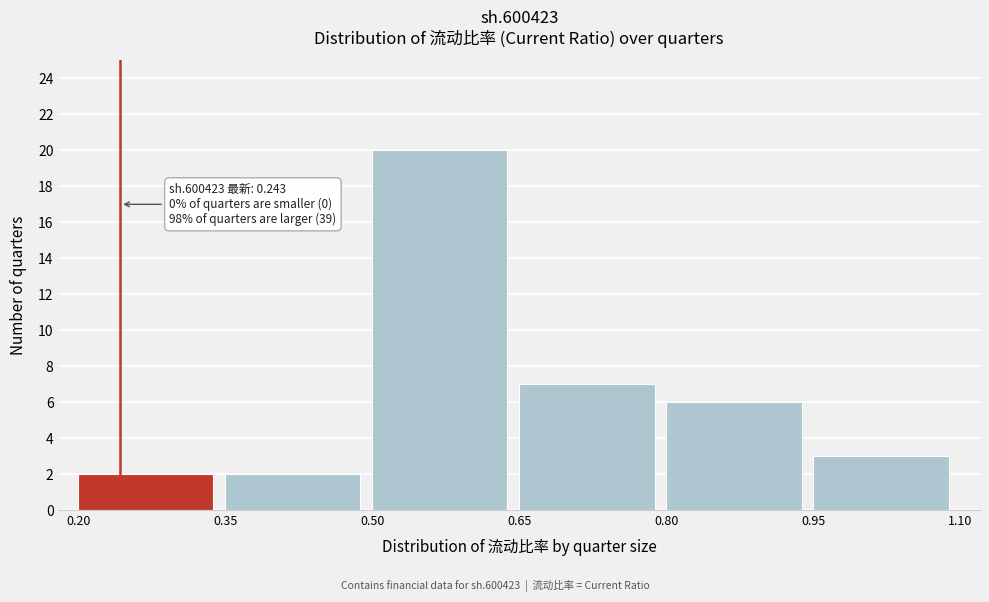

Which range on the x-axis has the tallest bar?

0.50 to 0.65